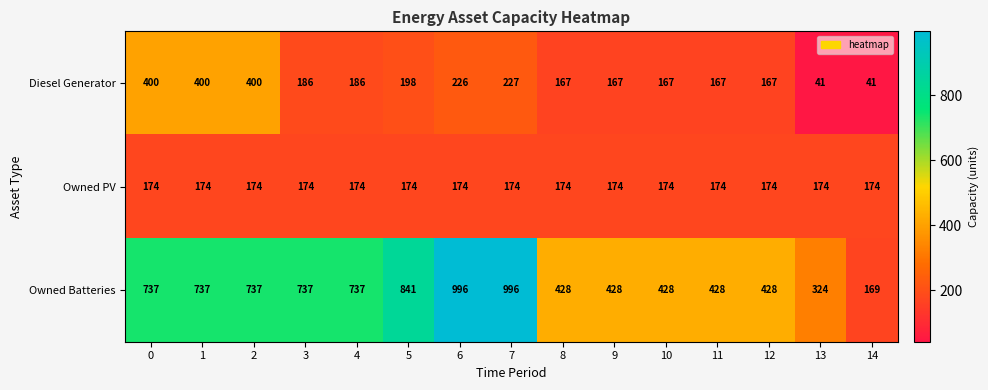

What is the spread (max minus min) of values at 14?

133